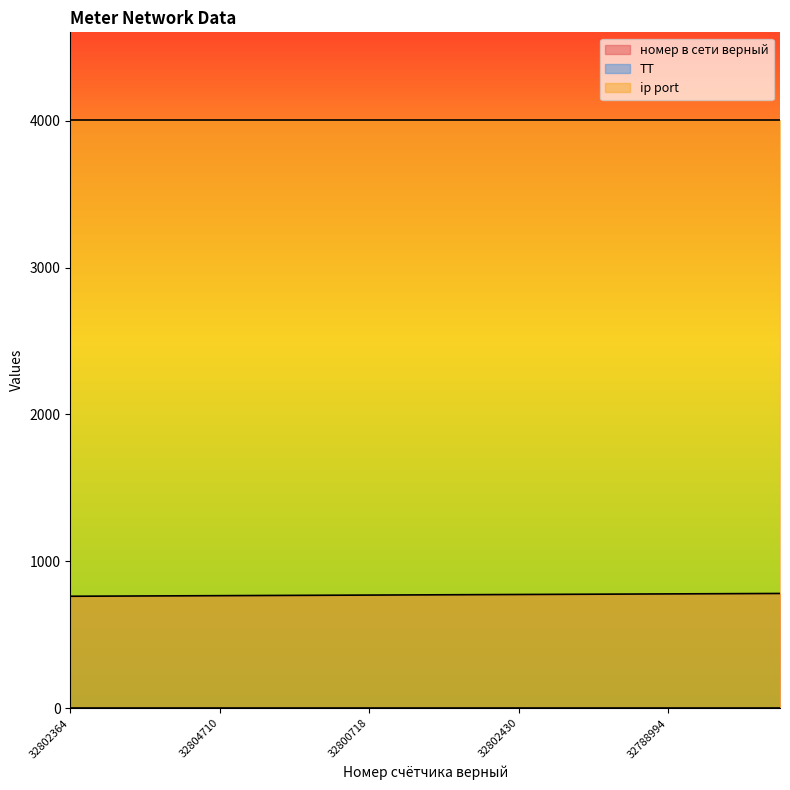

The value of ip port at 32800718 is 4002. True or false?

True